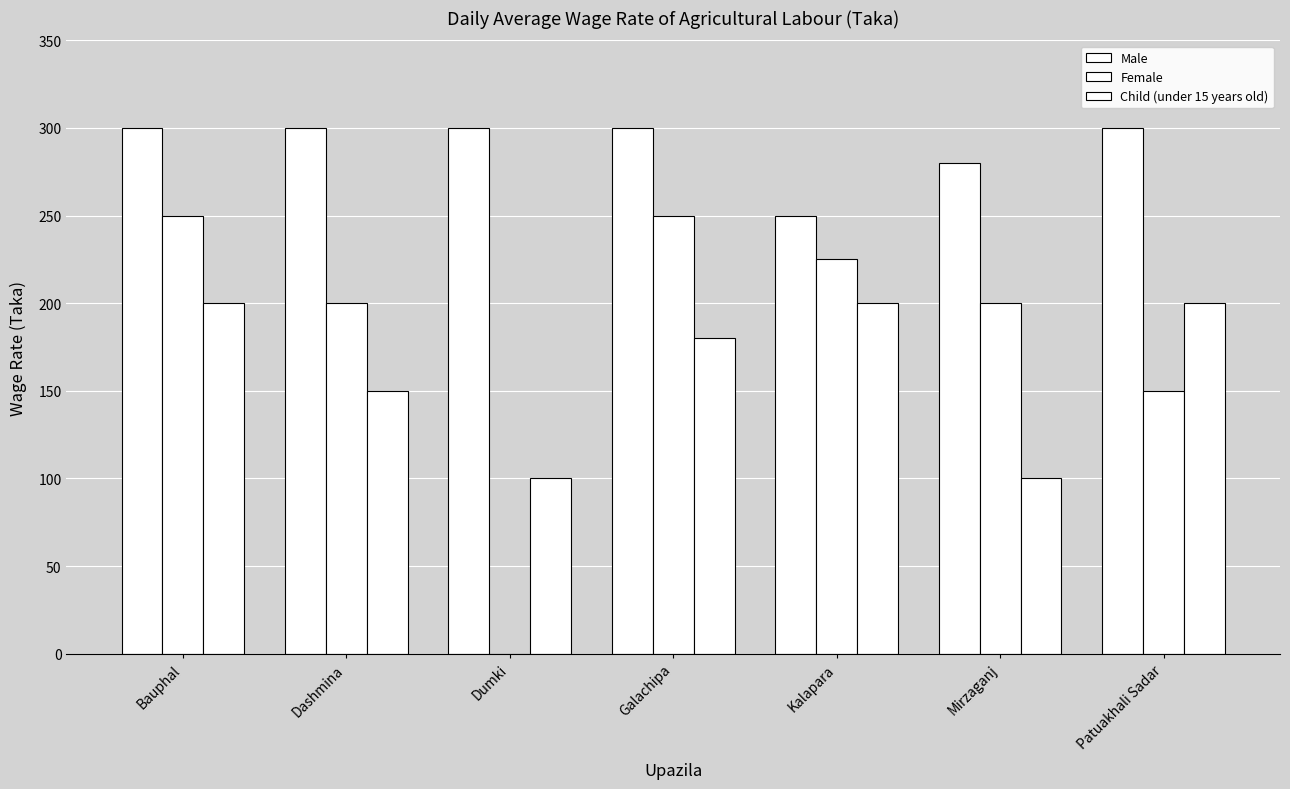

At which label is Male closest to 275?

Mirzaganj